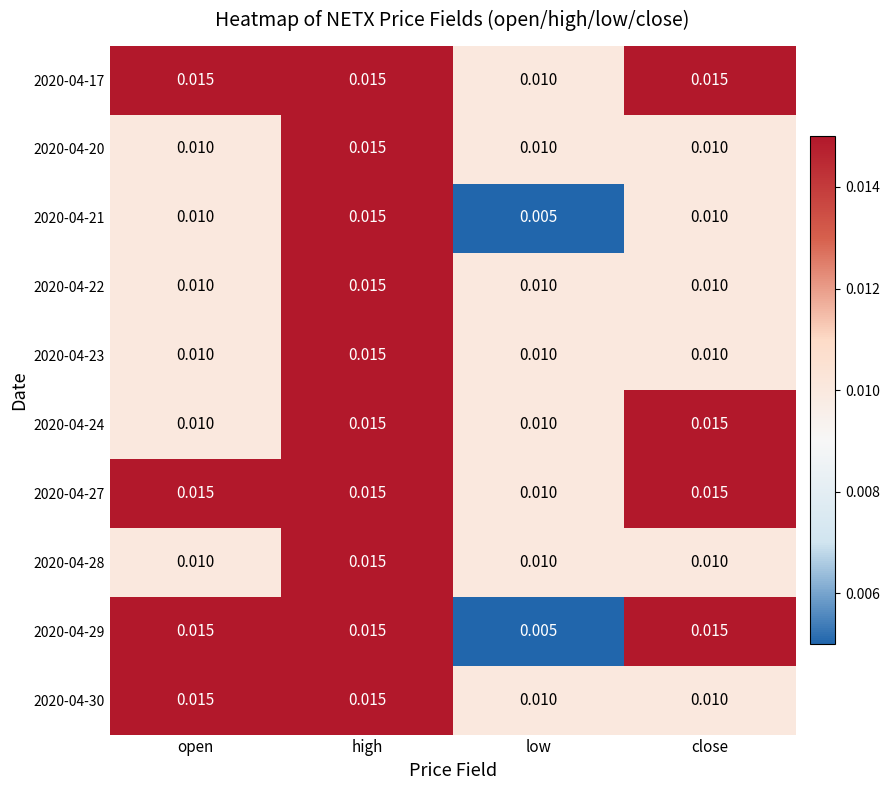

Count the number of categories in the chart.

4